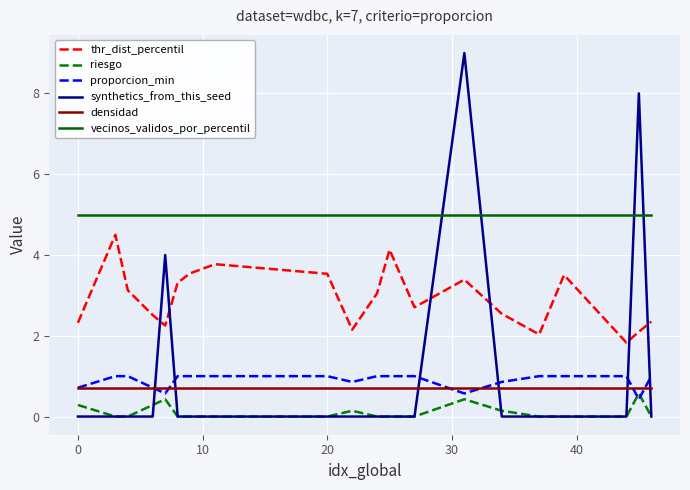

Which series has the largest total across all categories?

vecinos_validos_por_percentil